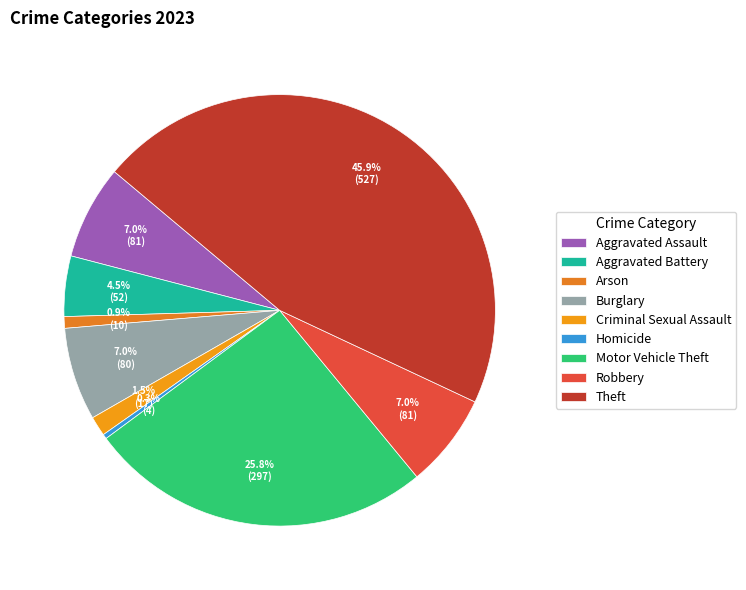

To the nearest percent, what portion does Robbery represent?

7%